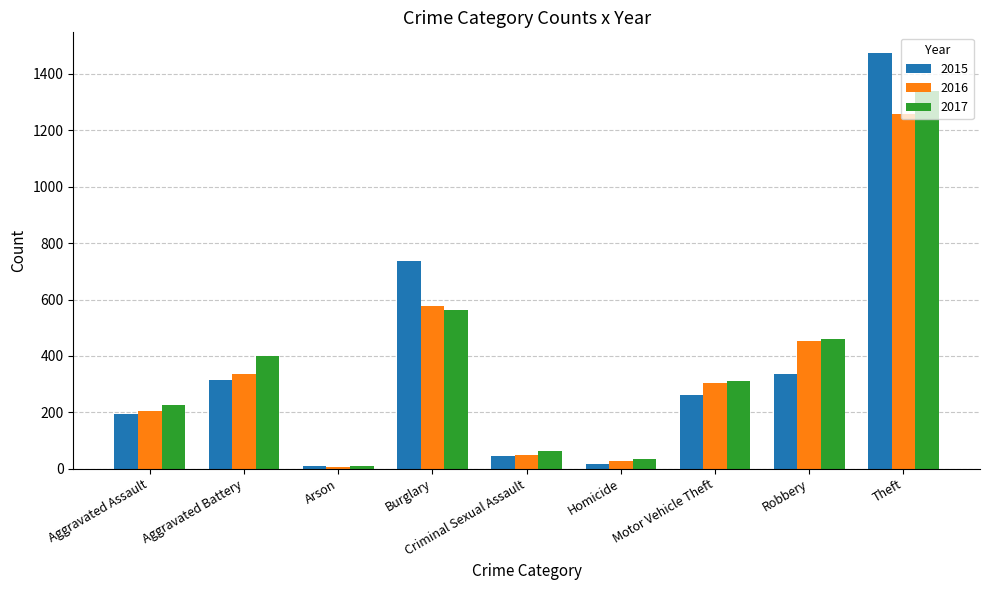

What is the sum of all 2016 values?

3218